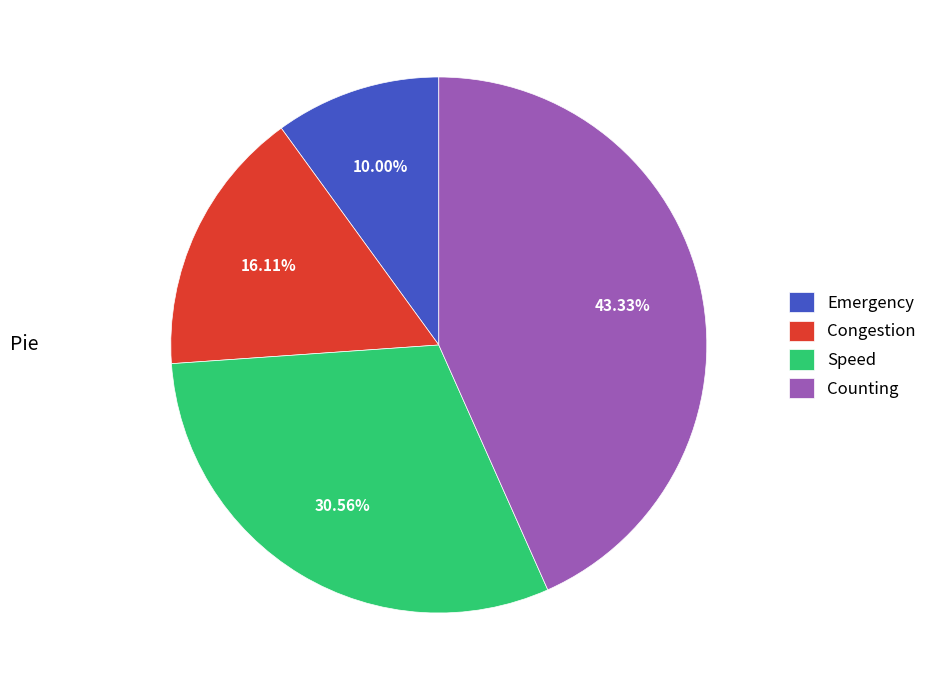

Is there a majority slice in this chart?

No